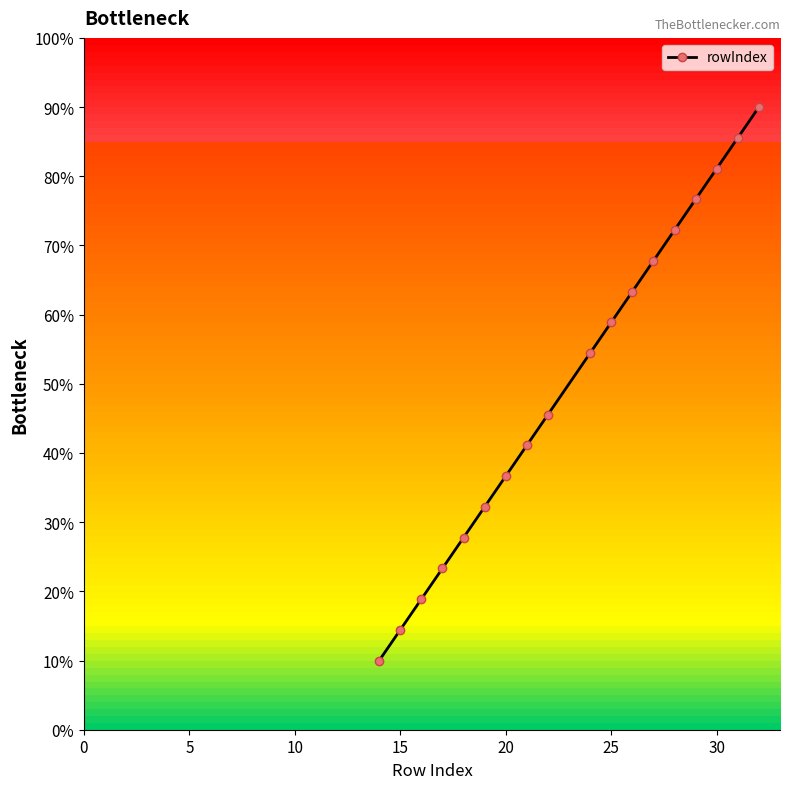

True or false: there are more than 1 points higher than both neighbors.

False